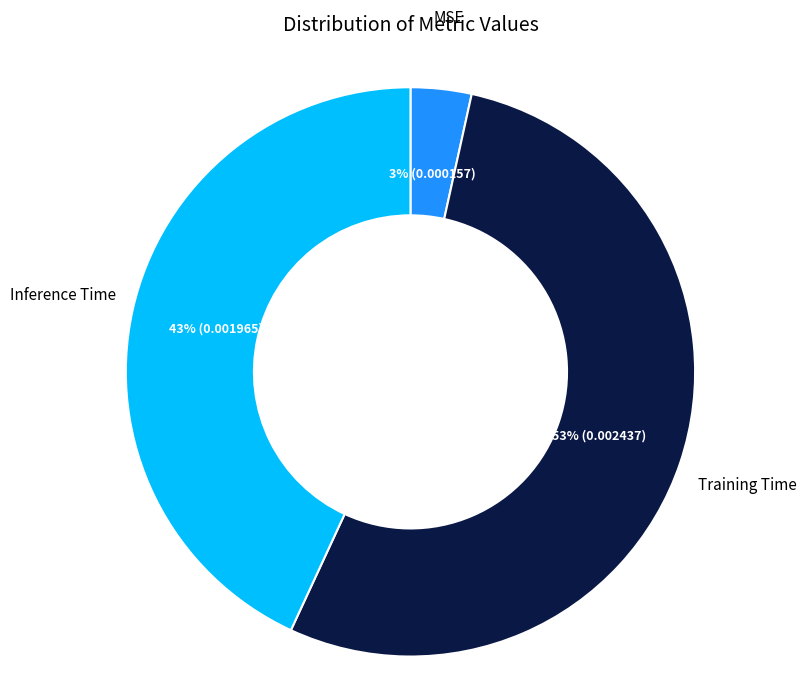

Which slice is the largest?

Training Time